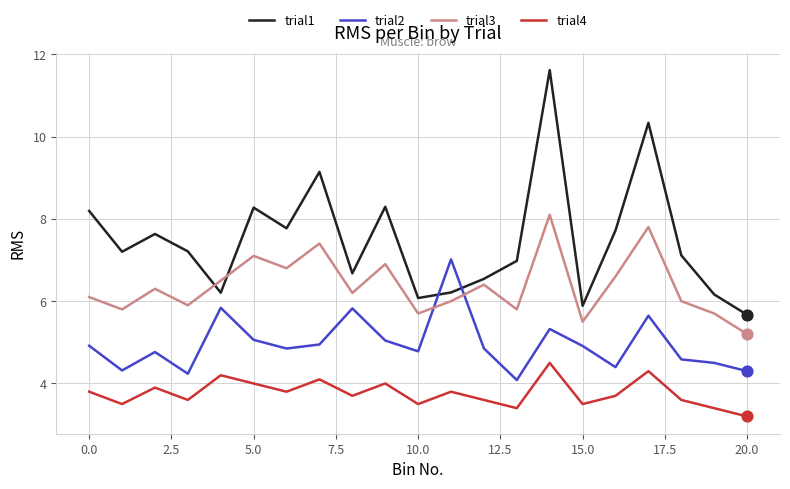

True or false: trial4 and trial2 intersect in this chart.

False